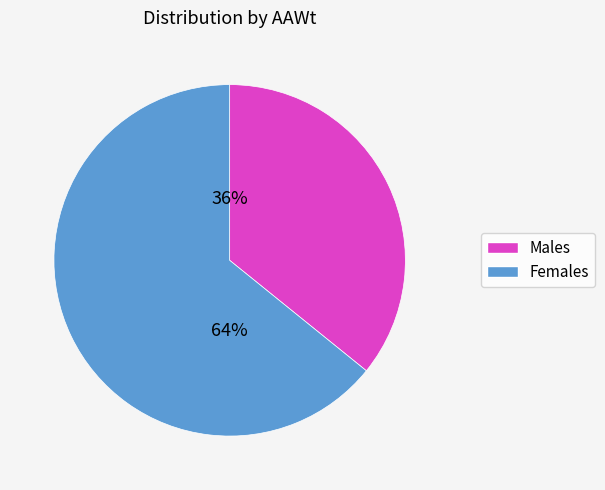

Does any single category account for the majority?

Yes